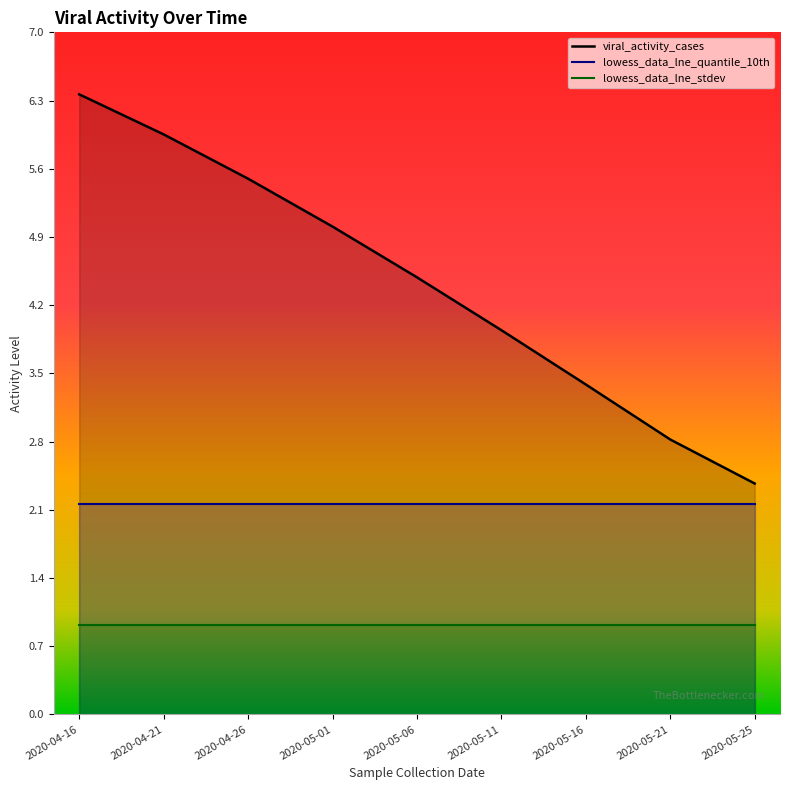

Is it true that lowess_data_lne_stdev equals 0.9 at 2020-05-21?

True